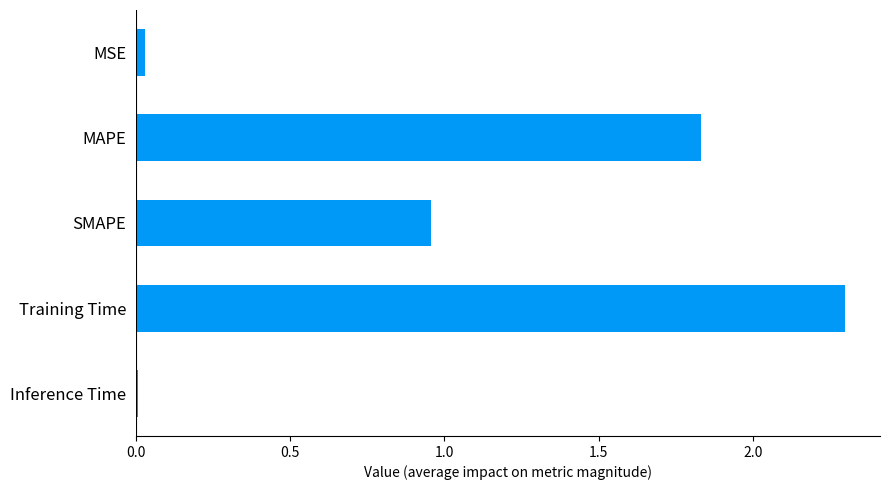

What is the maximum value shown in the chart?

2.3